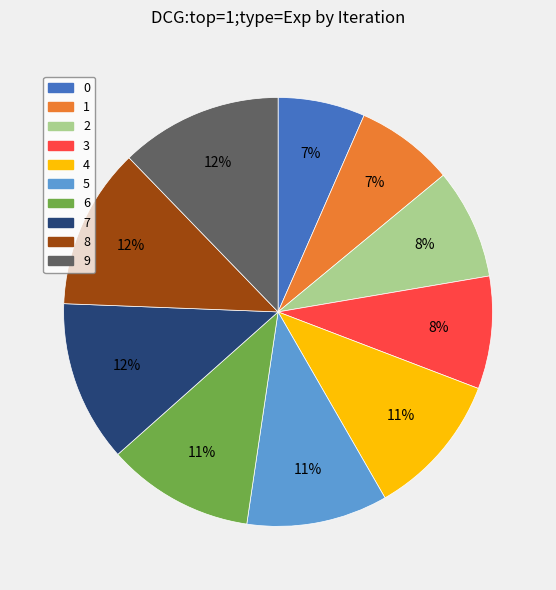

Is 1 the majority of the pie?

No